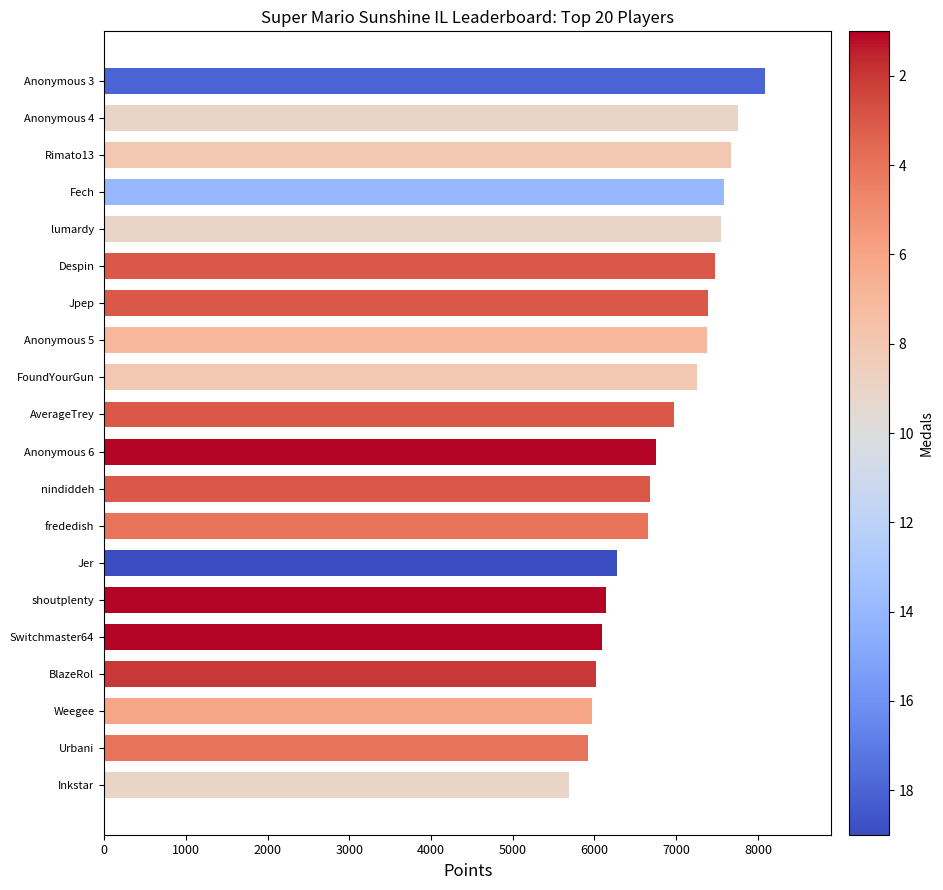

What is the greatest value displayed?

8087